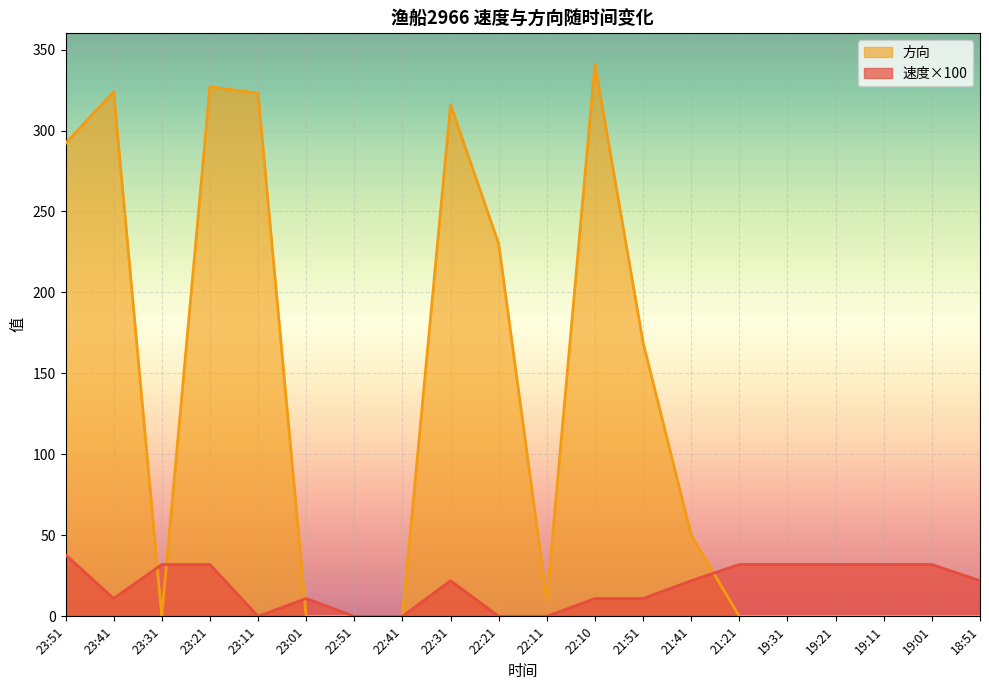

At which label is 速度 closest to 19?

22:31